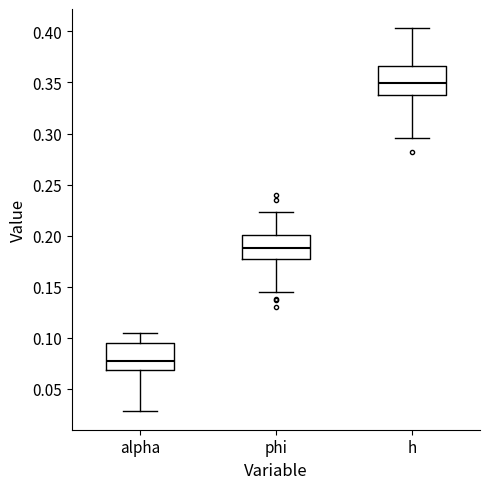

Reading left to right, transcribe this box plot: for each box, give where its median line is, the range the box spans, and where its two whiskers end, as read against the y-axis. The values are not printed on the chart, so give them approximately, as read against the axis.

alpha: median 0.075, box 0.070 to 0.095, whiskers 0.030 to 0.105
phi: median 0.190, box 0.175 to 0.200, whiskers 0.145 to 0.225
h: median 0.350, box 0.340 to 0.365, whiskers 0.295 to 0.405